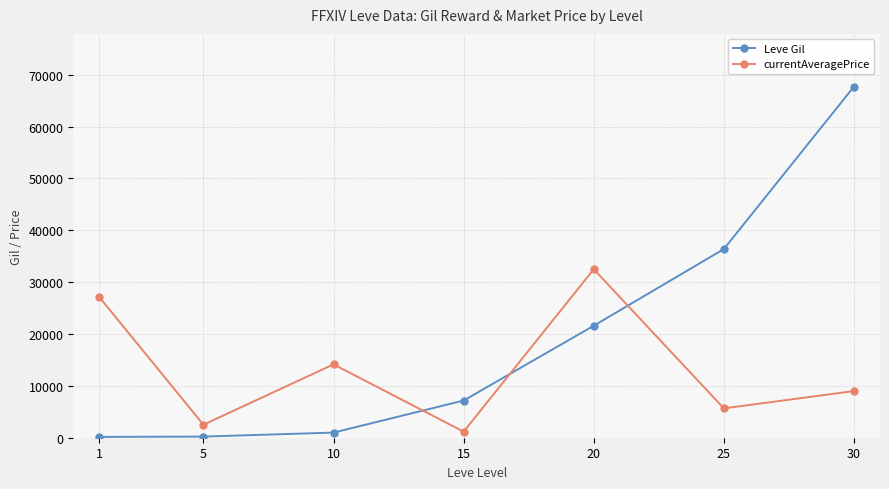

Which series has the widest spread of values?

Leve Gil